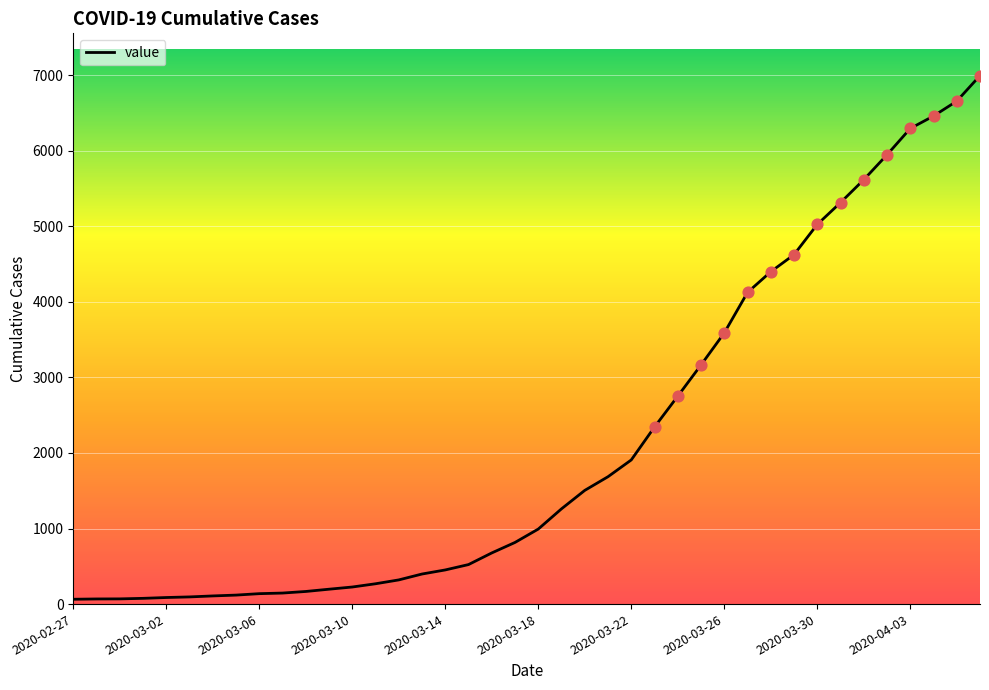

What is the maximum value shown in the chart?

6995